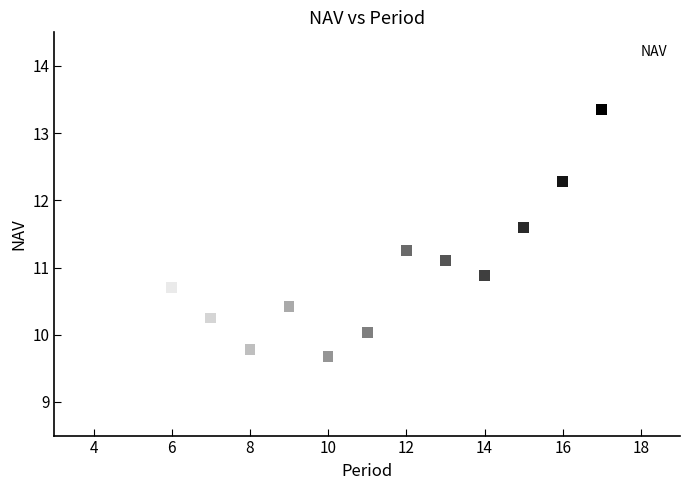

What is the range of X values (max minus min)?

12.0